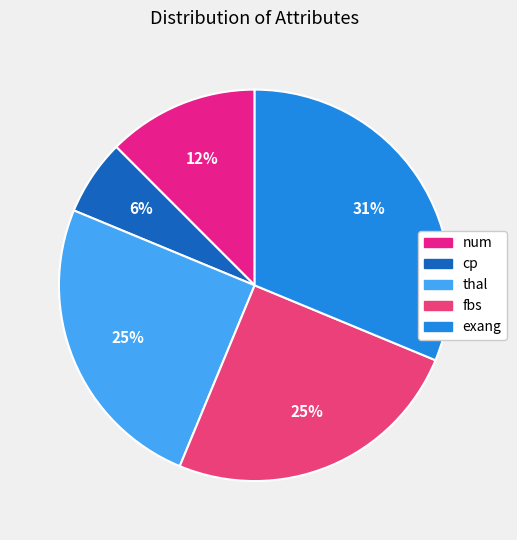

How many slices are in this pie chart?

5